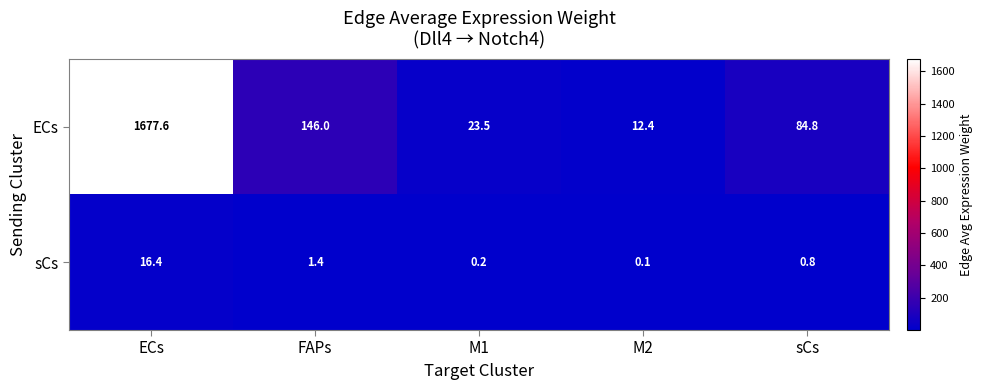

Reading right to left, list all the values displayed in this chart.

ECs: 84.8	12.4	23.5	146.0	1677.6
sCs: 0.8	0.1	0.2	1.4	16.4